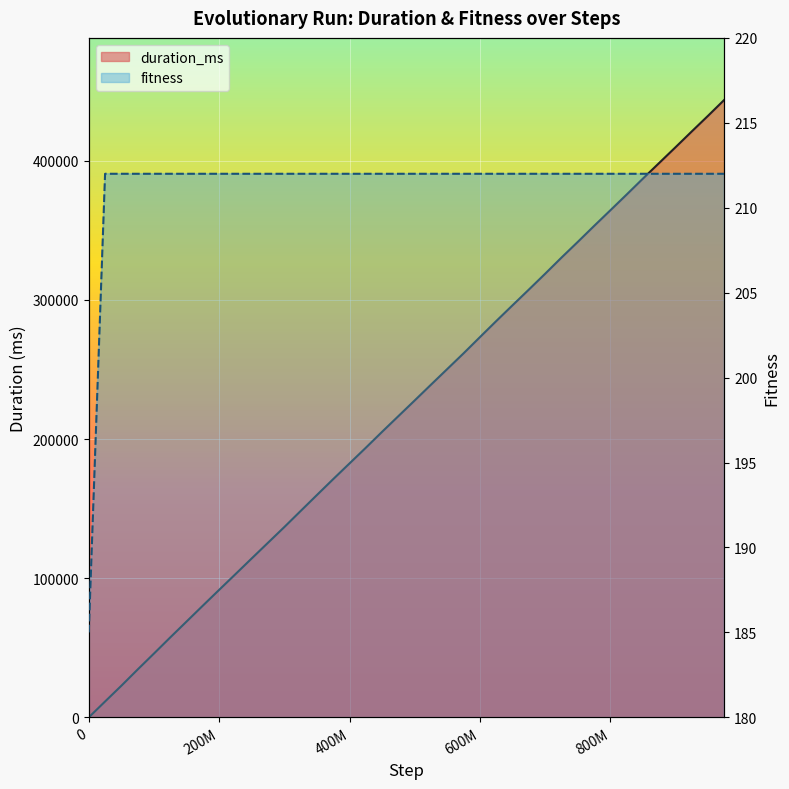

What are all the series names shown in the legend?

duration_ms, fitness